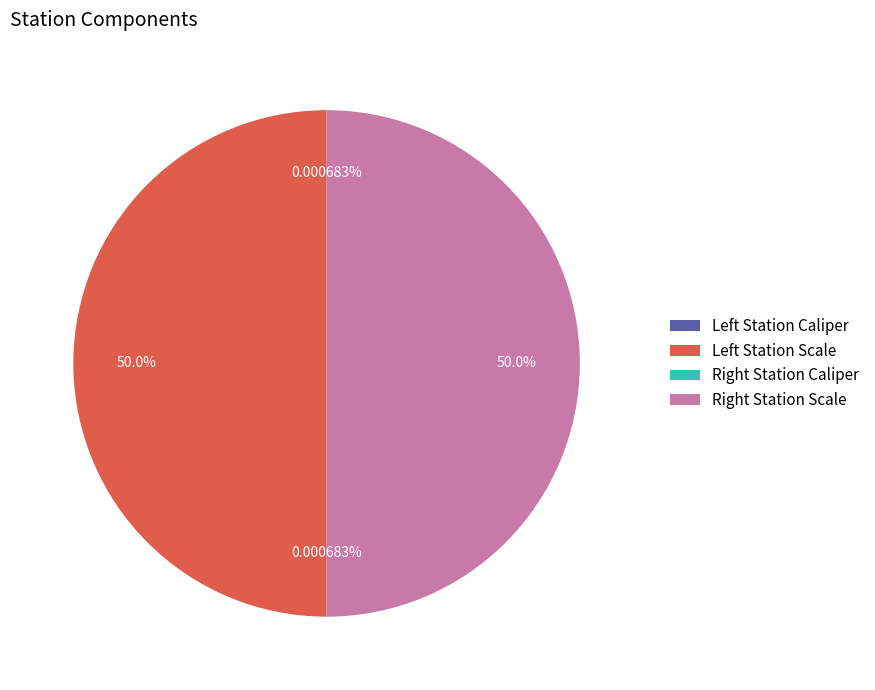

Which category has the biggest portion of the pie?

Left Station Scale